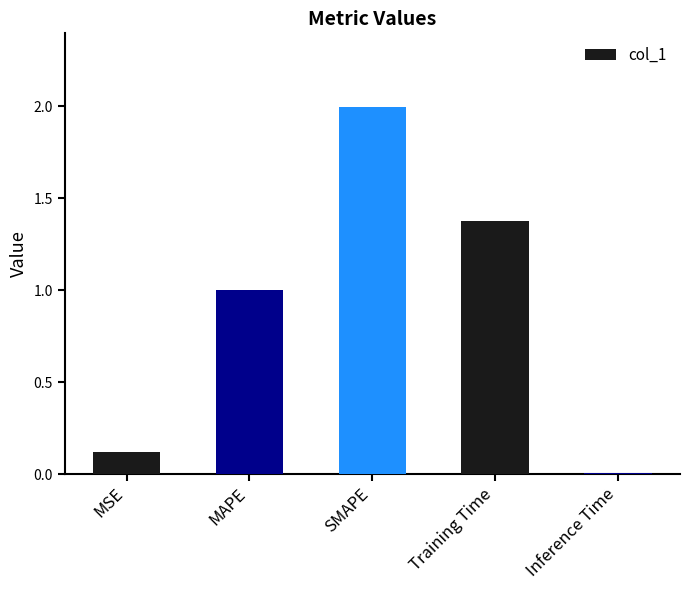

What is the label of the 2nd bar from the right?

Training Time